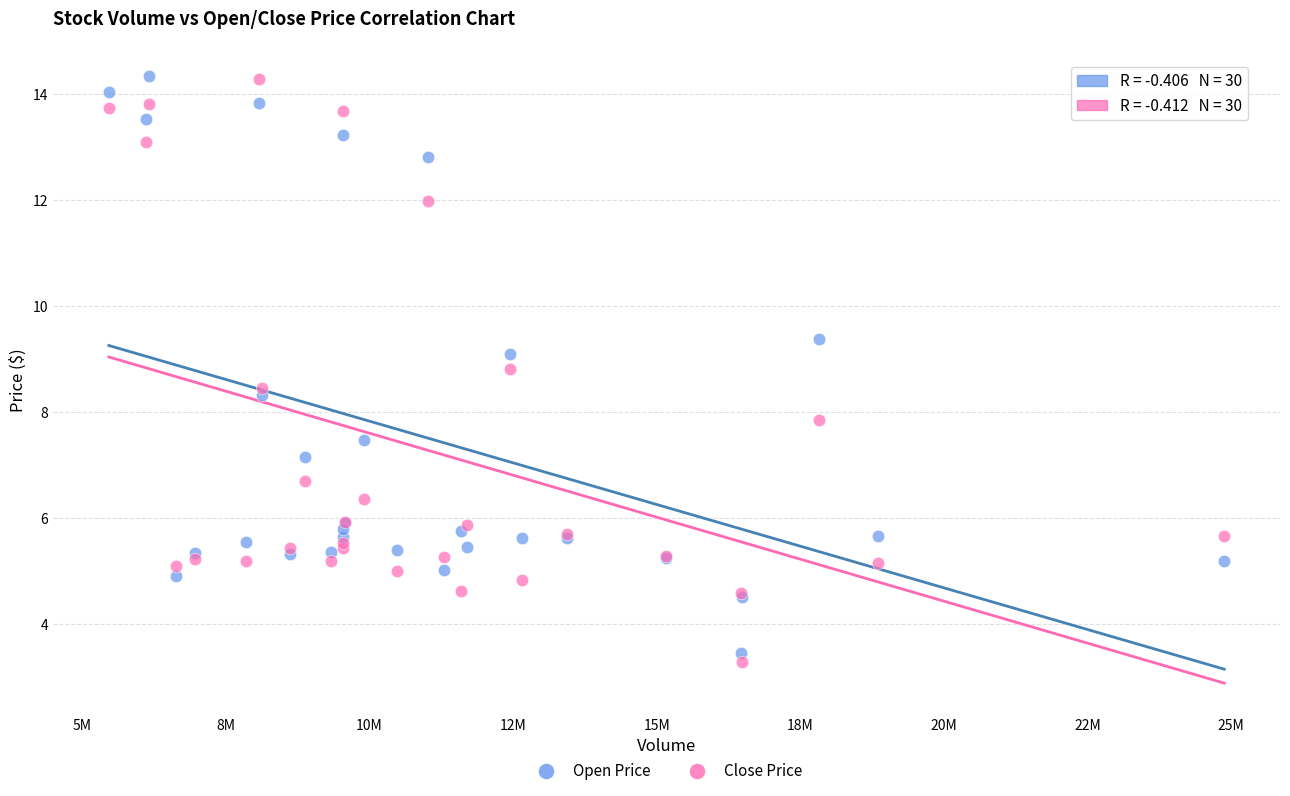

What is the X range (max minus min) for the scatter plot?

19422200.0